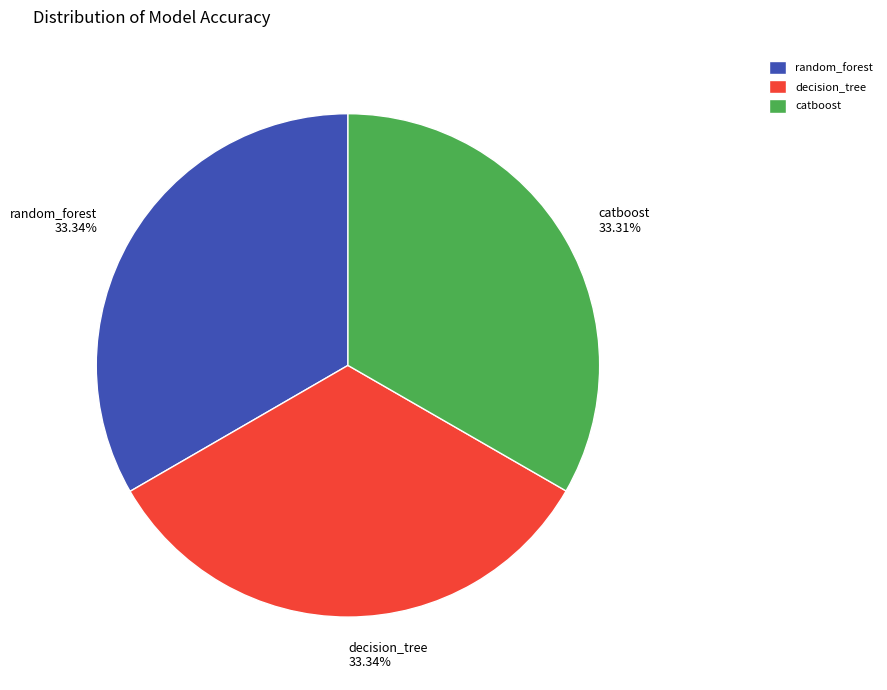

Approximately how many times larger is the value at catboost compared to random_forest?

1.0